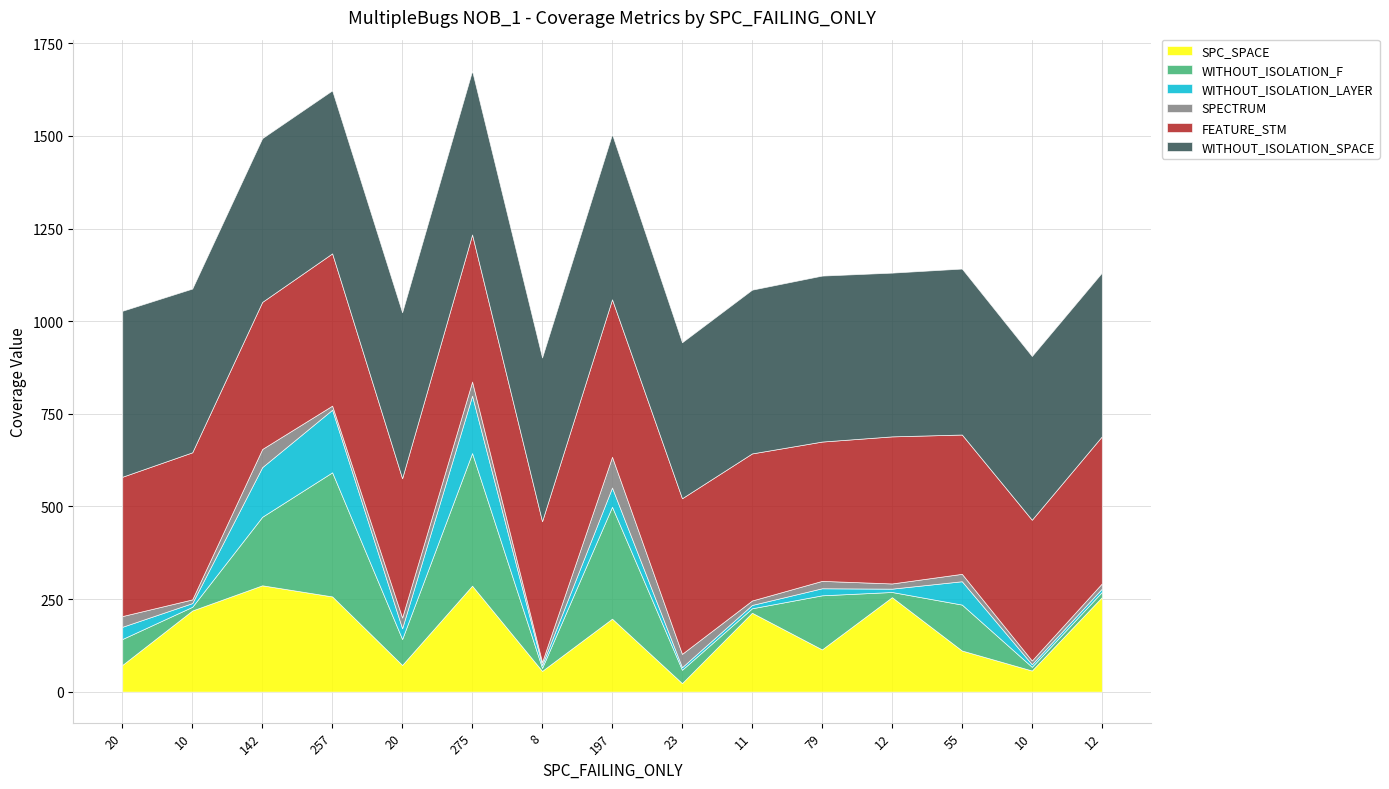

Is it true that SPC_SPACE equals 38 at 55?

False